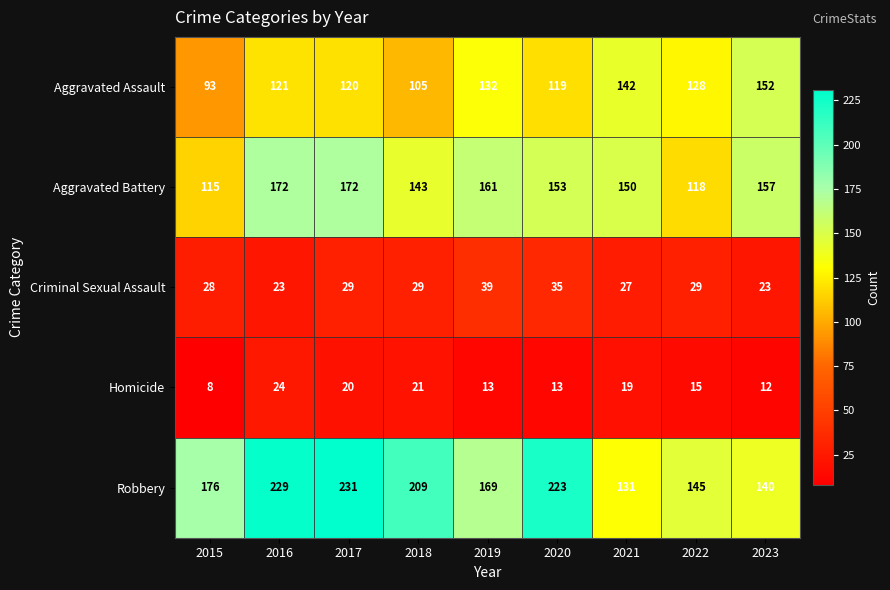

What is the maximum value for Criminal Sexual Assault?

39